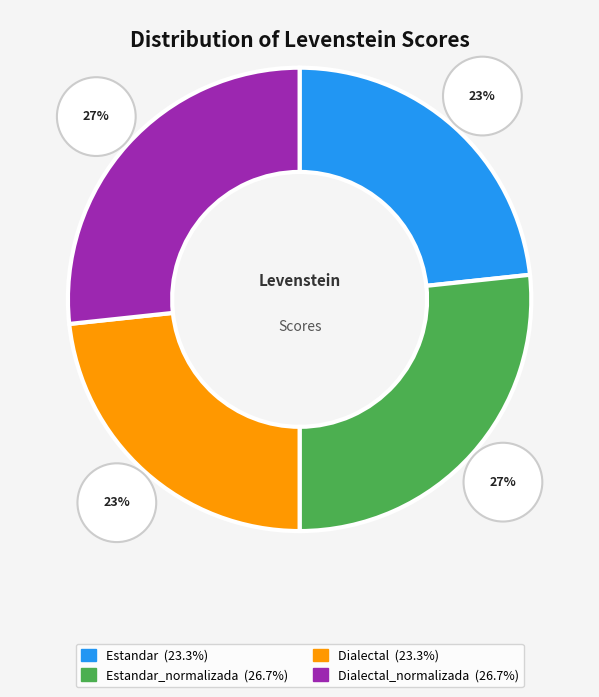

To the nearest percent, what is the combined percentage of Estandar and Dialectal_normalizada?

50%